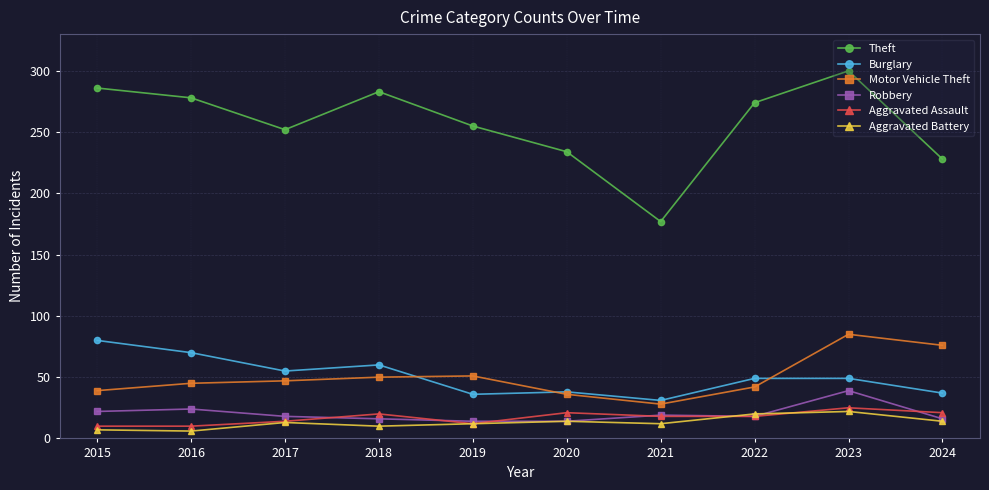

What is the average value of the Theft series?

257